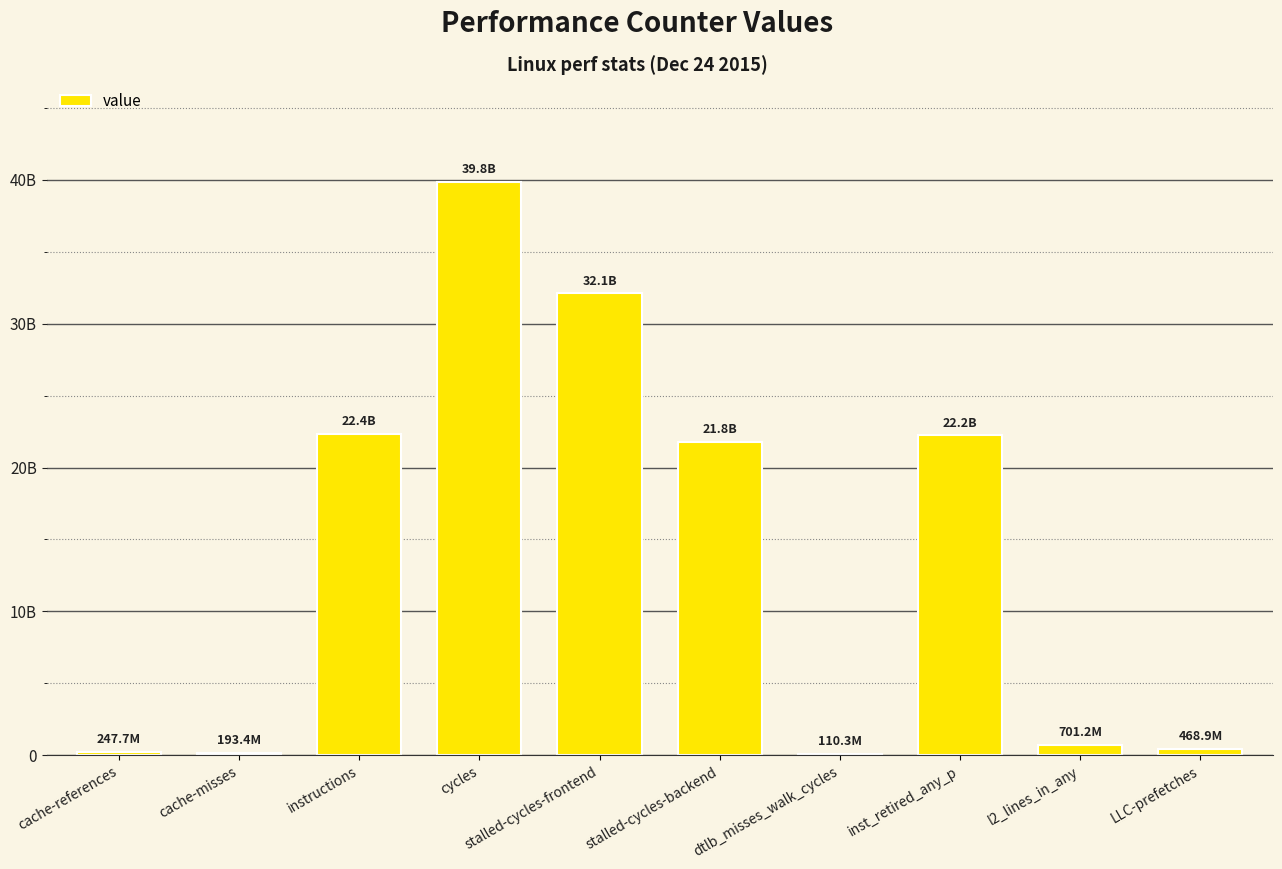

Are the bars horizontal?

No